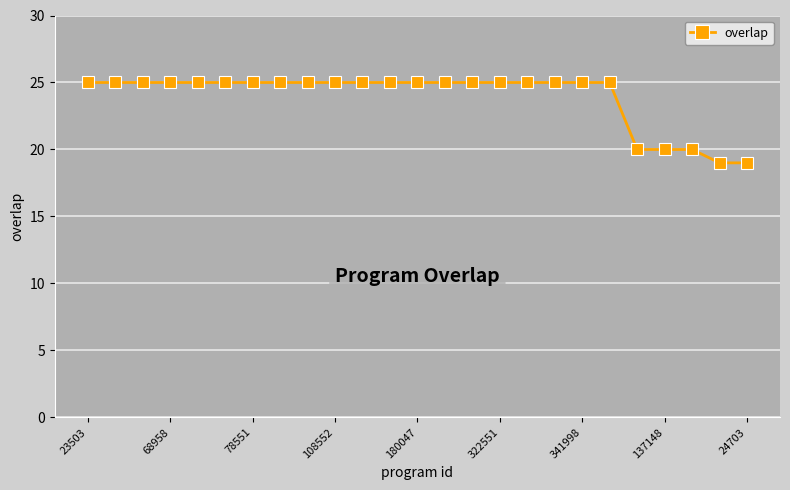

What is the value of the 4th point from the left?

25